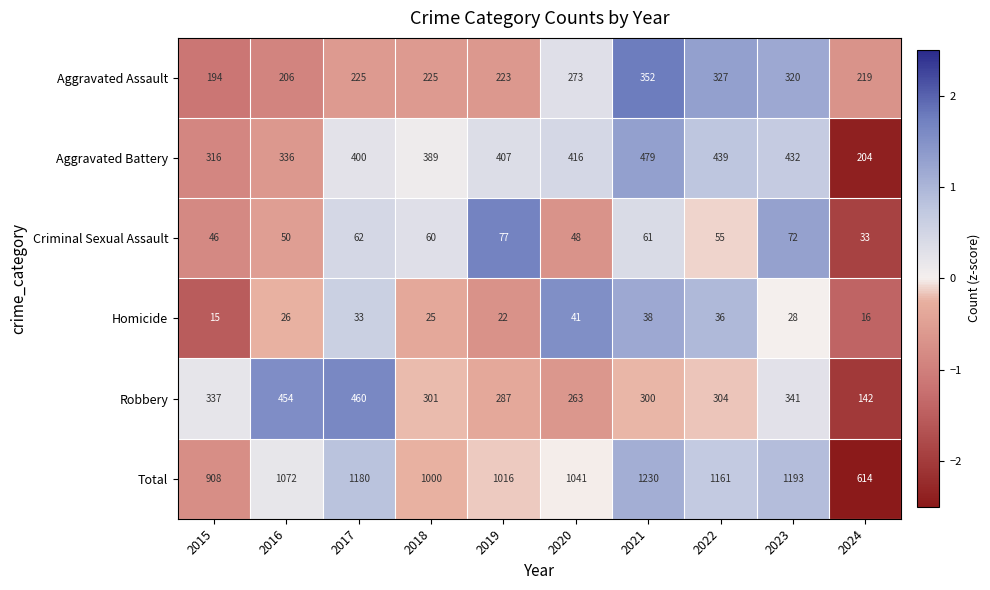

Which category has the lowest value across all series?

2015